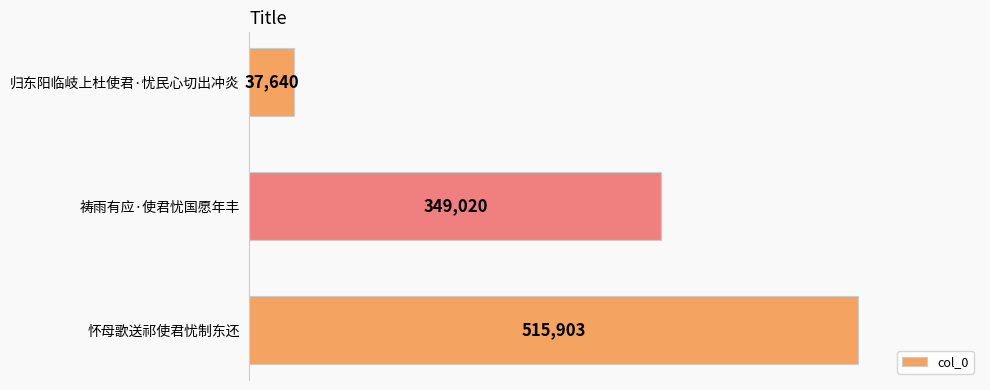

Does the chart contain stacked bars?

No